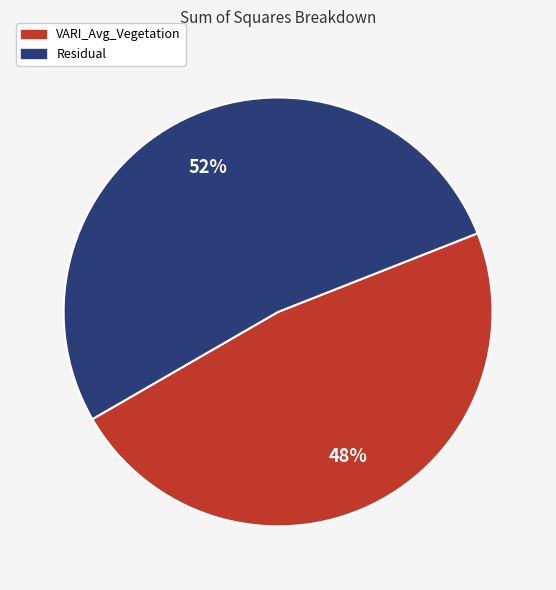

True or false: Residual accounts for 52% of the total.

True